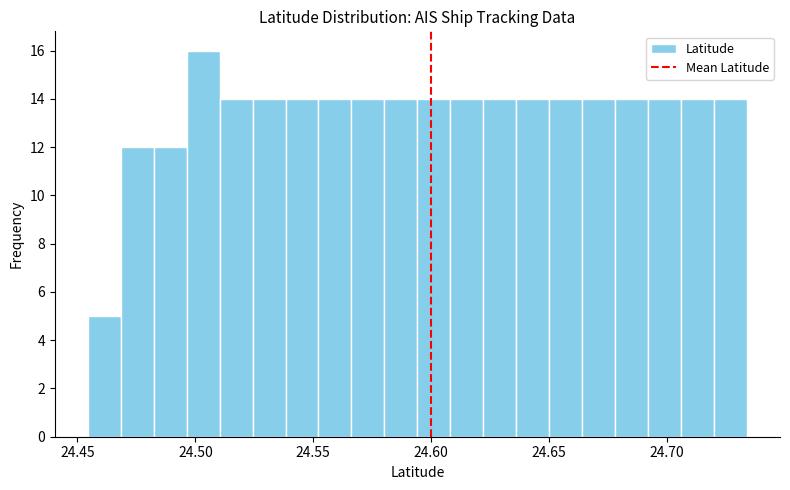

Read against the x-axis, roughly where is the centre of the tallest bar?

24.505